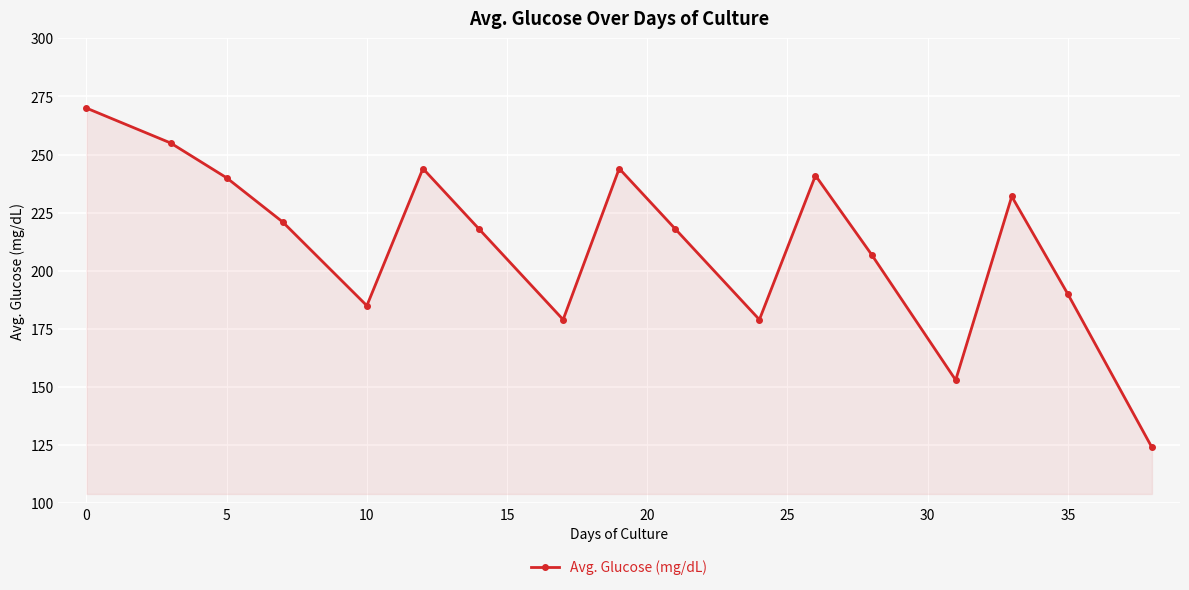

How many points are lower than both their immediate neighbors (excluding endpoints)?

4